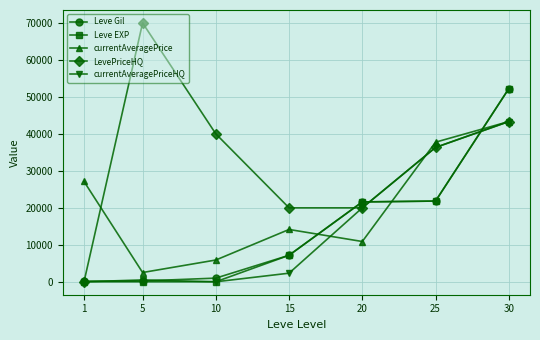

Does the chart display data point markers on the line(s)?

Yes